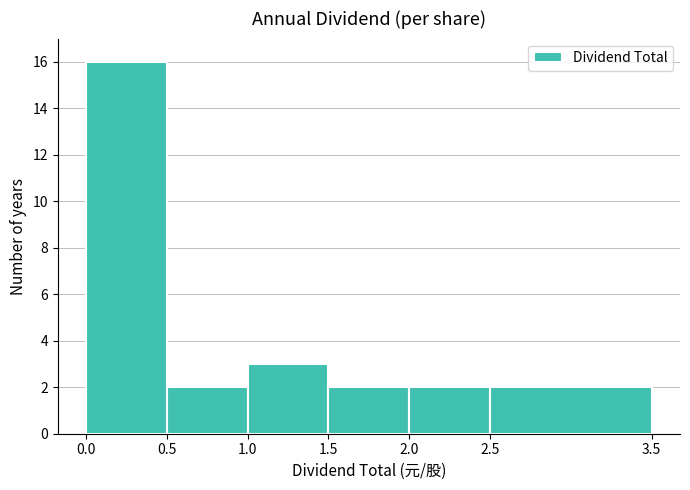

What is the height of the bar covering 2.5 to 3.5 on the x-axis? The values are not printed on the chart, so give them approximately, as read against the axis.

2